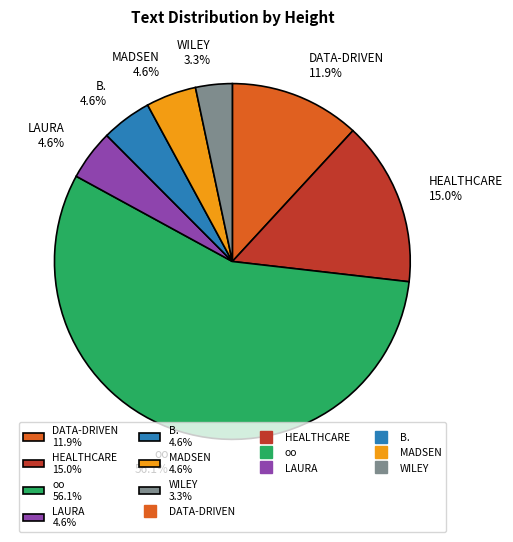

Is there a majority slice in this chart?

Yes